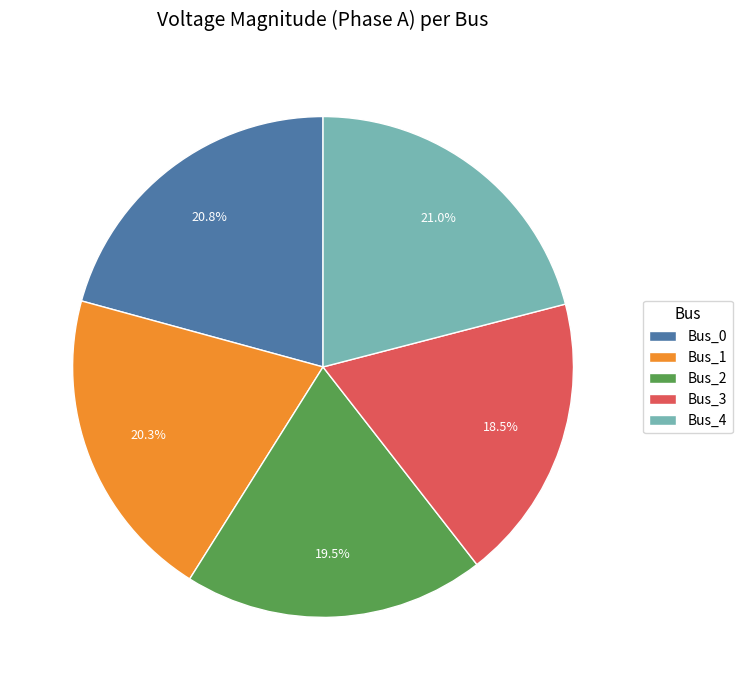

Count the number of slices in the pie.

5